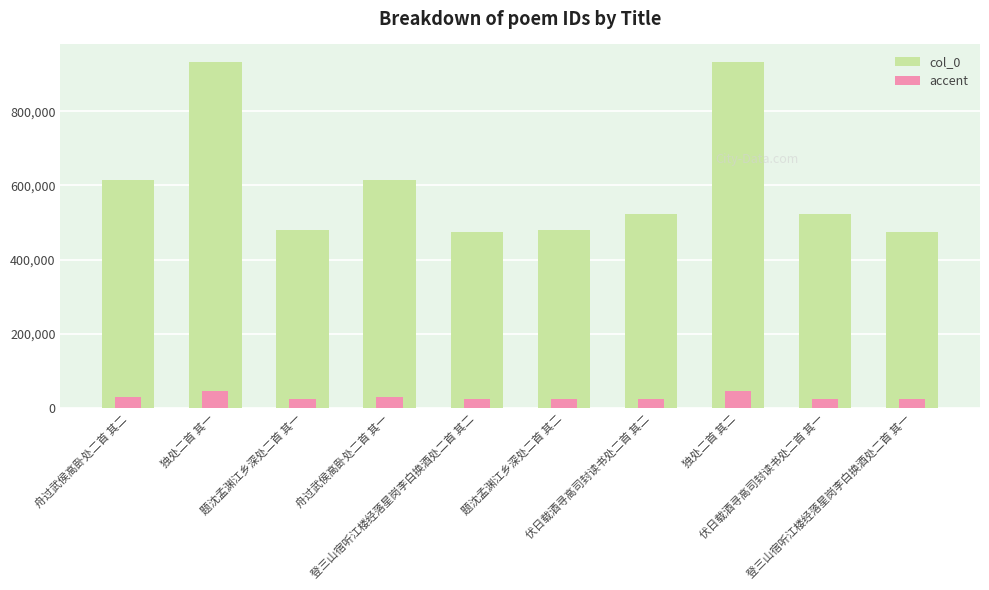

What is the sum of all col_0 values?

6055565.0